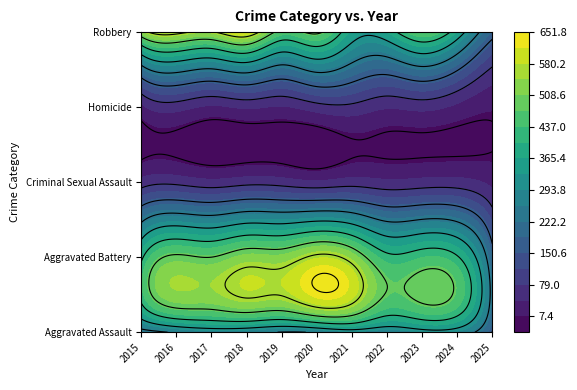

True or false: Criminal Sexual Assault has a value of 62 at 2019.

True